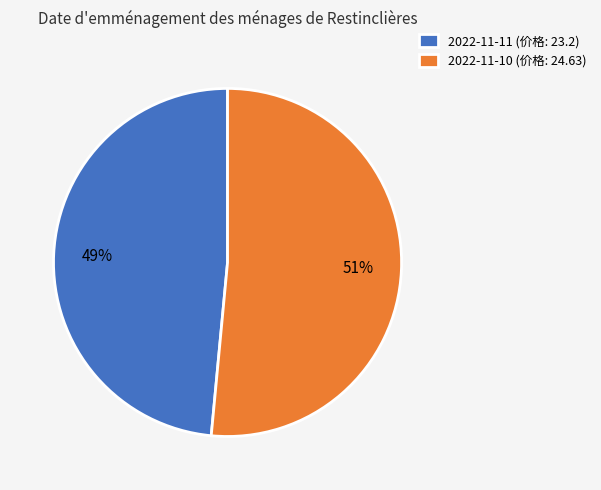

What percentage is the 2022-11-11 (价格: 23.2) slice, to the nearest percent?

49%